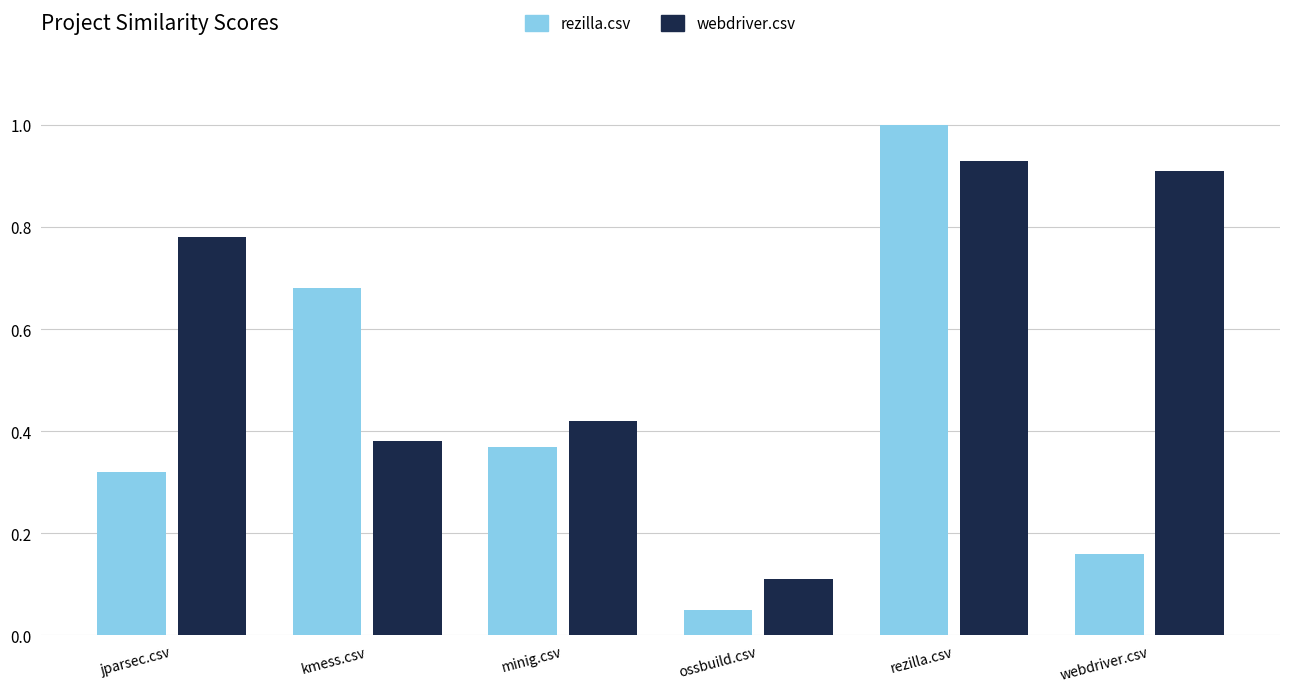

At how many categories does at least one series exceed 0?

6